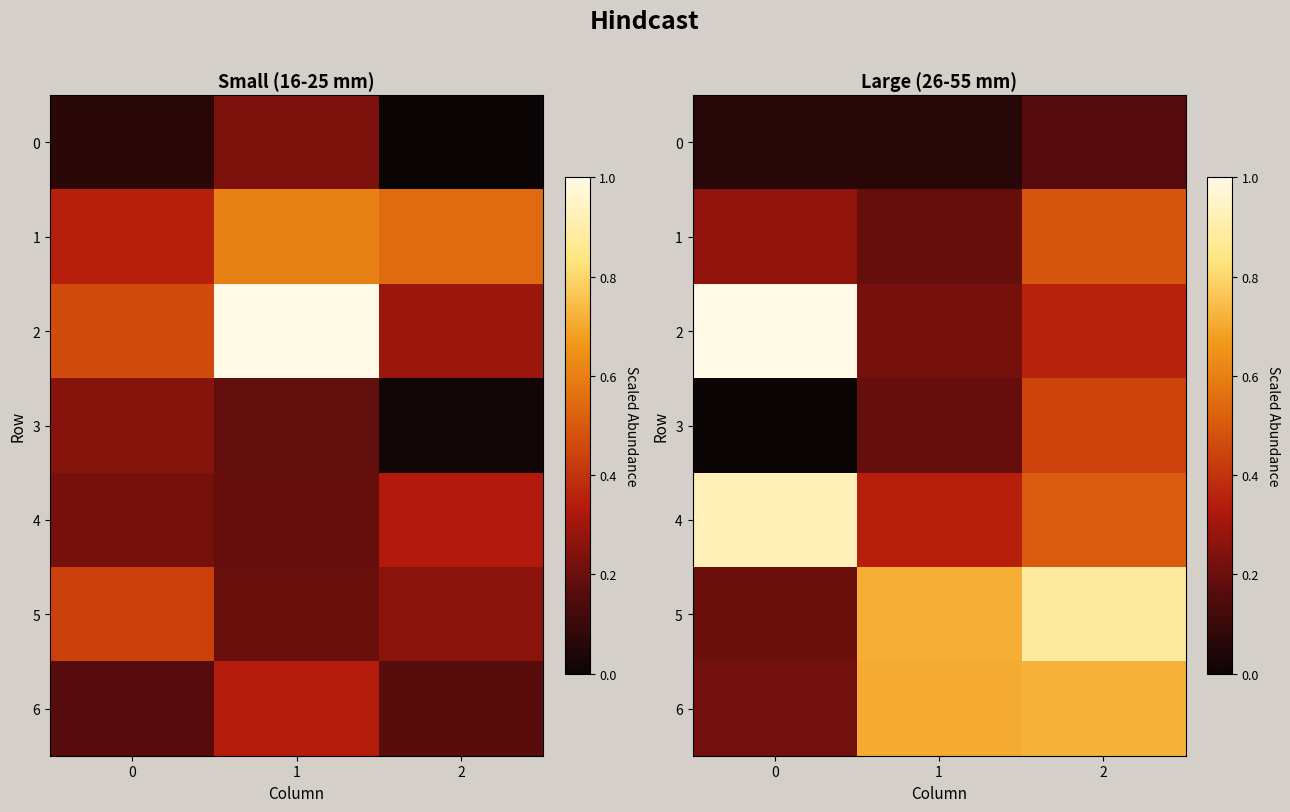

Read the 6 value at 2.

0.7